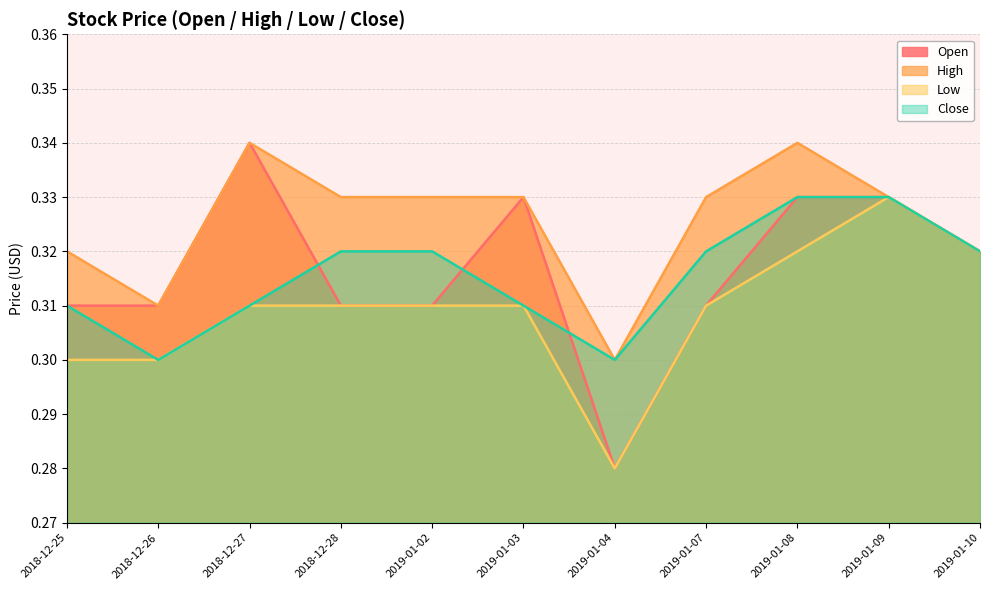

In High, how many points are lower than both neighbors (excluding endpoints)?

2